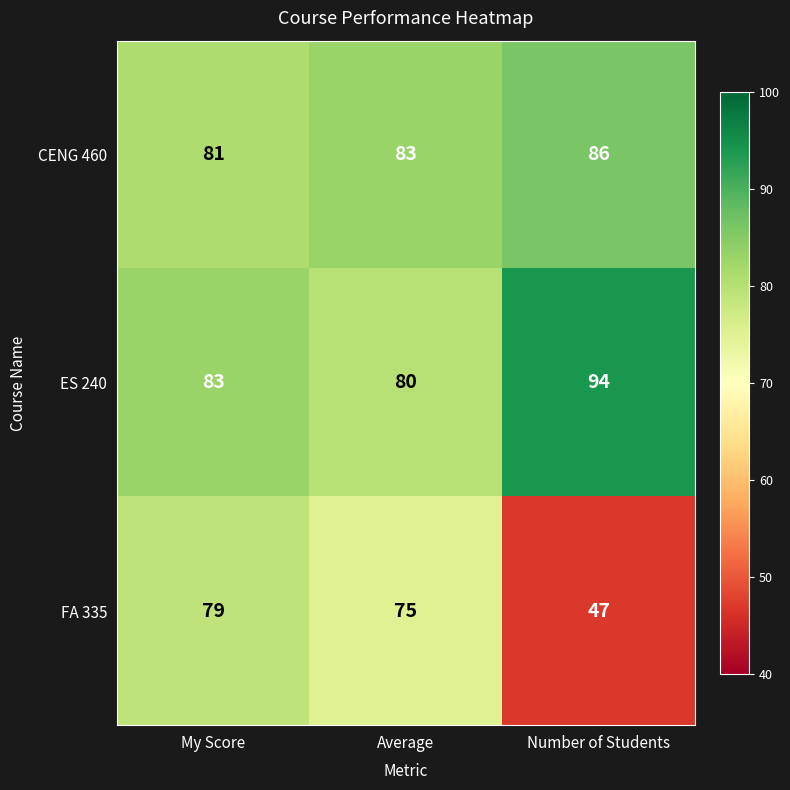

What is the maximum value for FA 335?

79